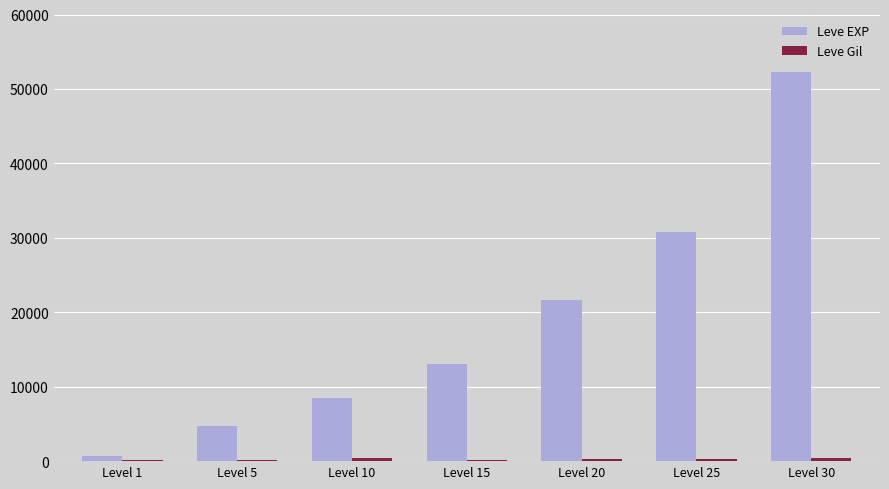

What is the maximum value for Leve EXP?

52220